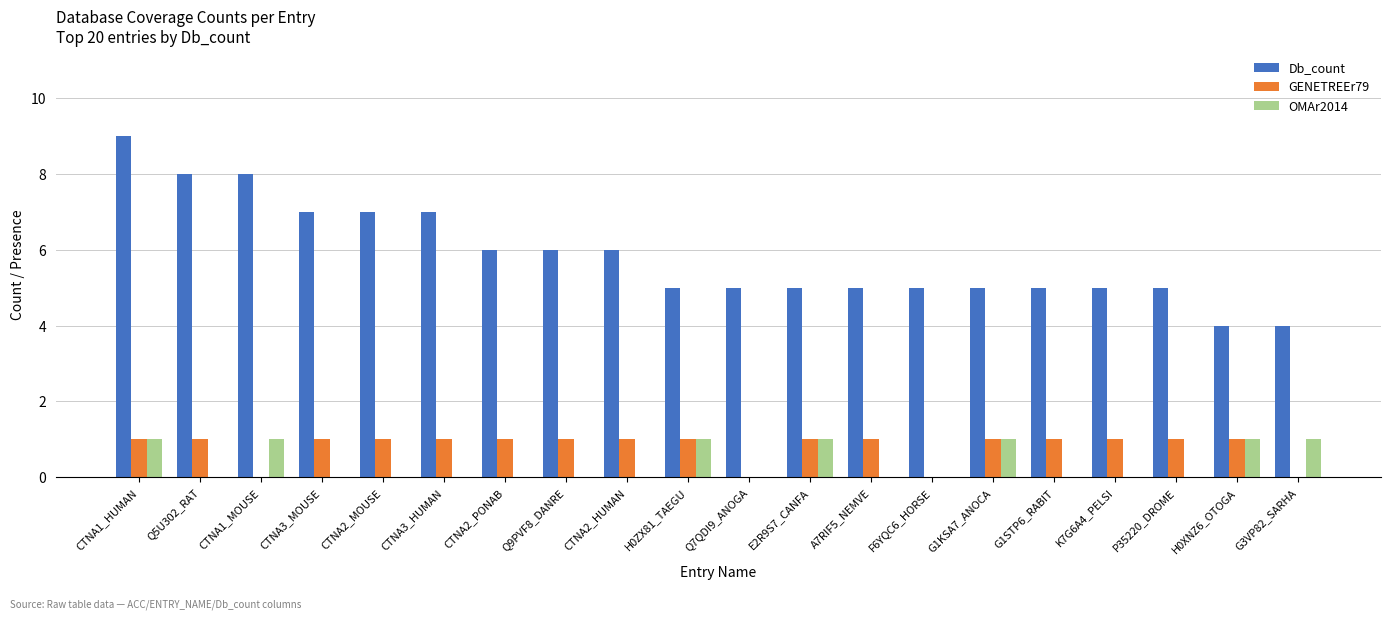

Which label corresponds to the largest value in the chart?

CTNA1_HUMAN